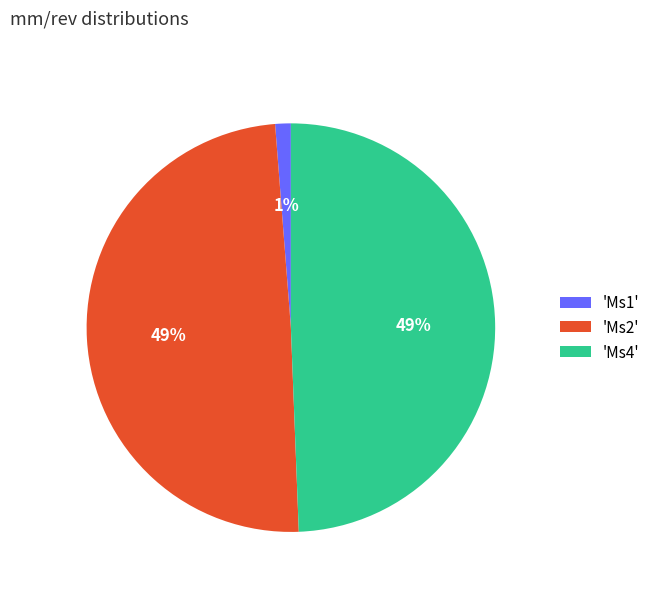

To the nearest percent, what is the difference between the 'Ms2' and 'Ms1' slice percentages?

48%